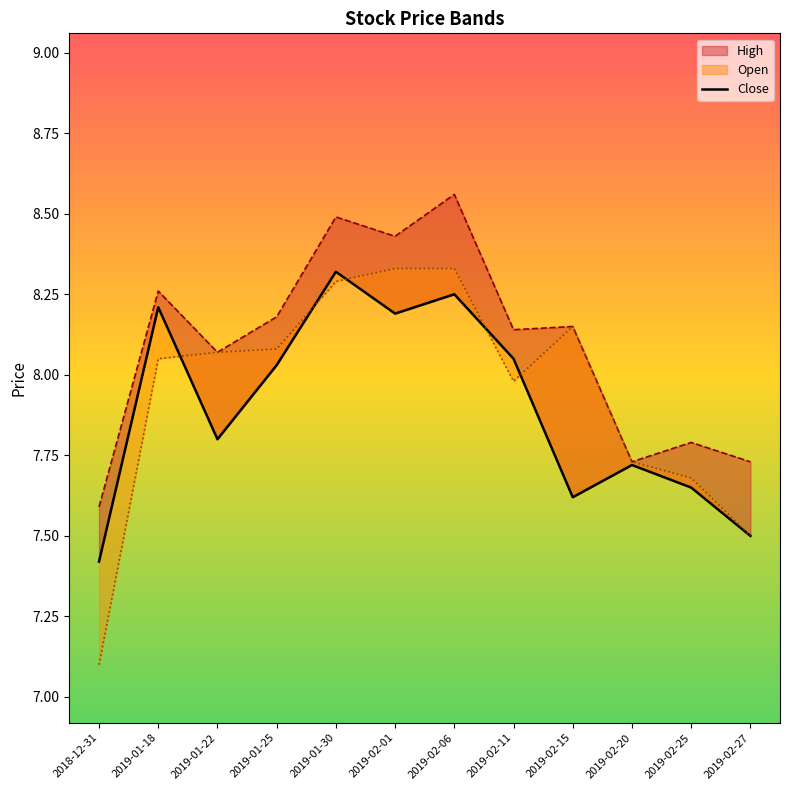

What is the value of the 8th point from the left?

8.1